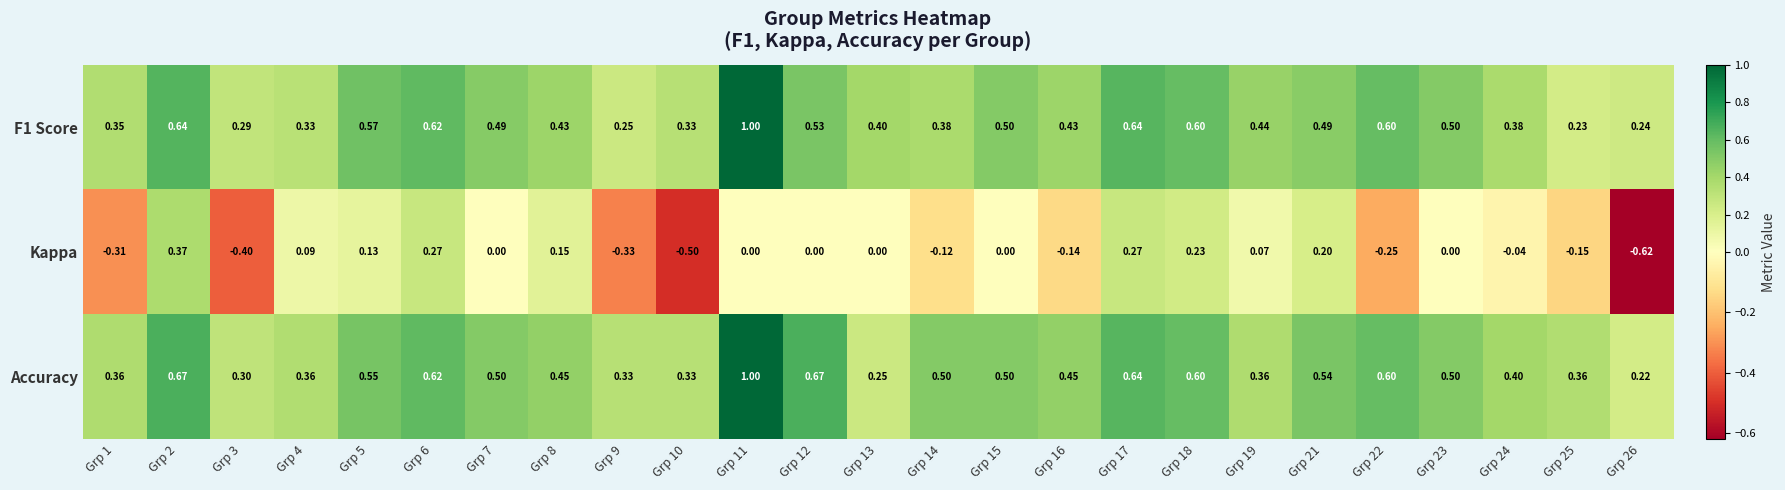

Which series has the largest range (max minus min)?

Kappa